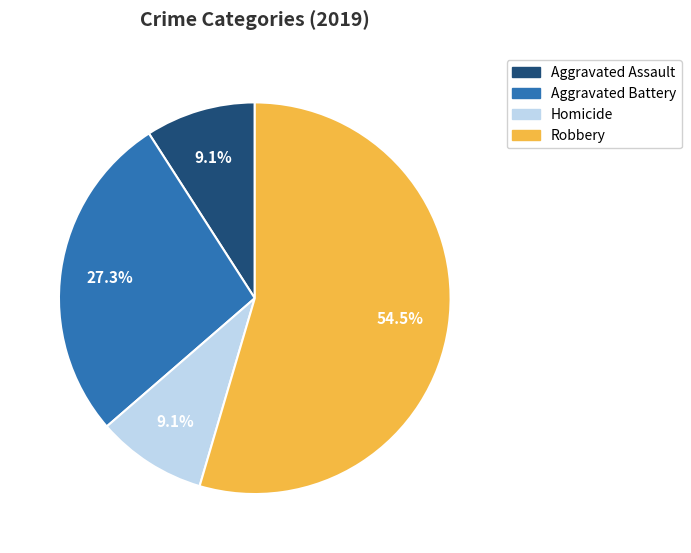

Is there a majority slice in this chart?

Yes